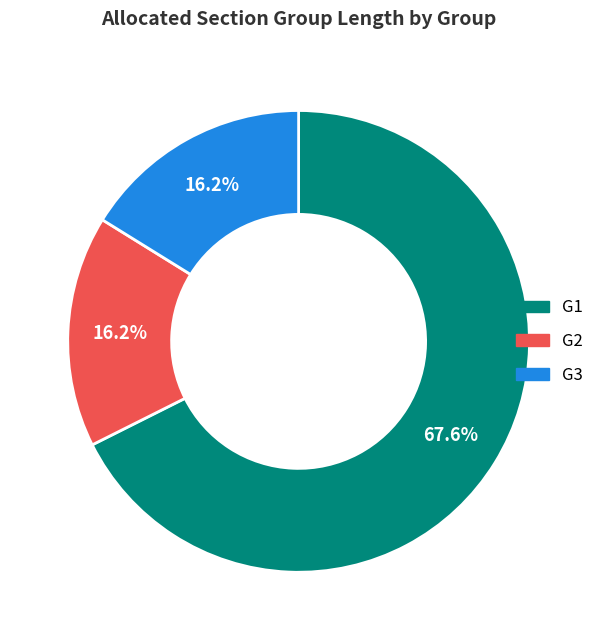

What is the largest slice in the pie chart?

G1